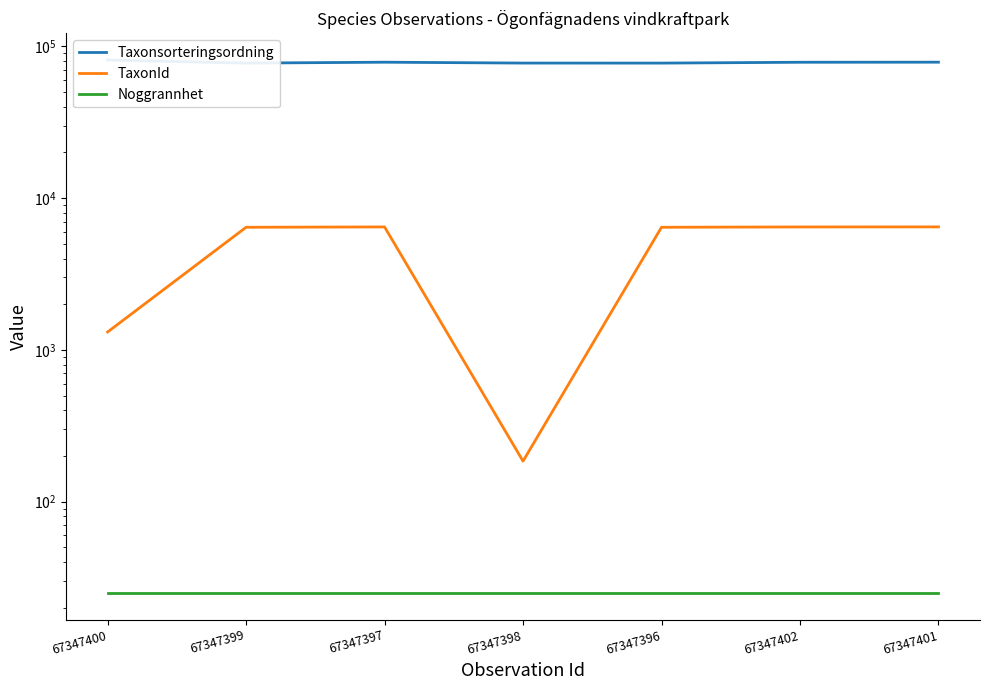

Between 67347397 and 67347398, which is larger?

67347397